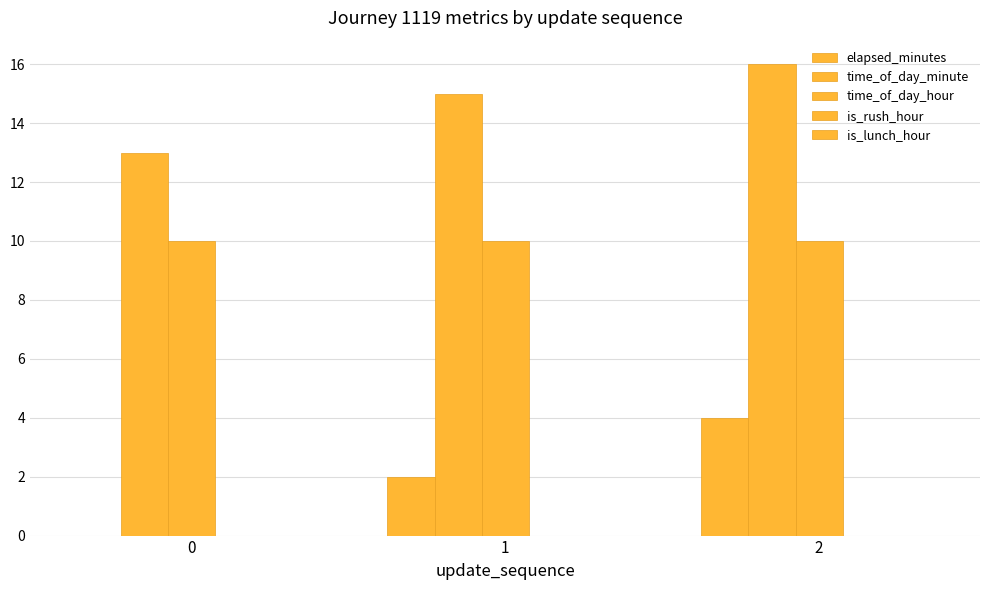

What is the maximum value shown in the chart?

16